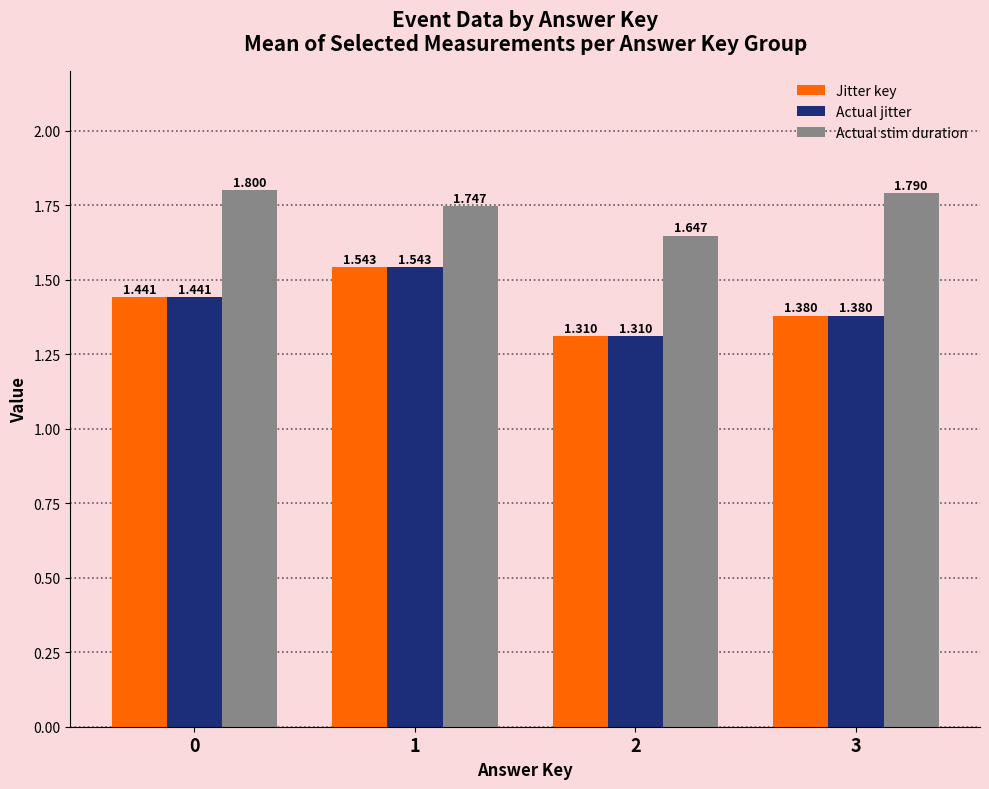

Which has a higher value, 1 or 3?

1